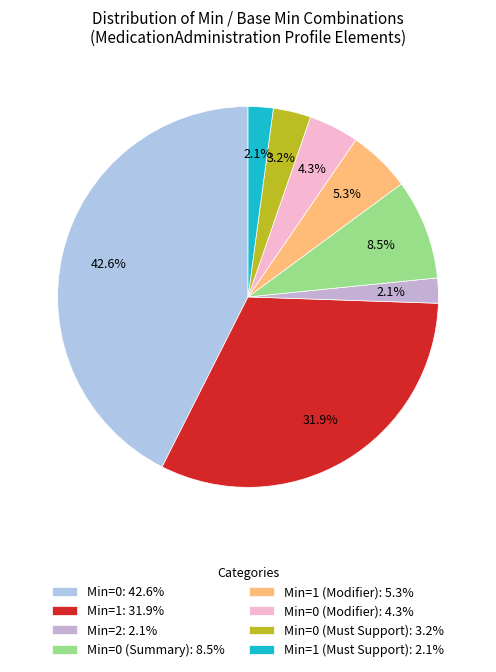

Which slice is the largest?

Min=0: 42.6%